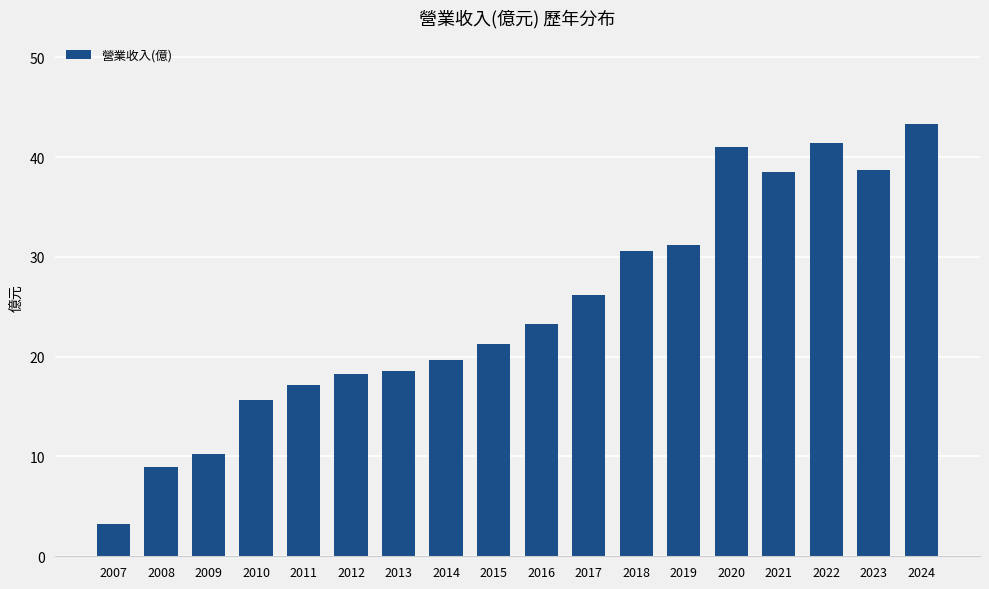

The chart shows a value of 18.6 at 2013. True or false?

True